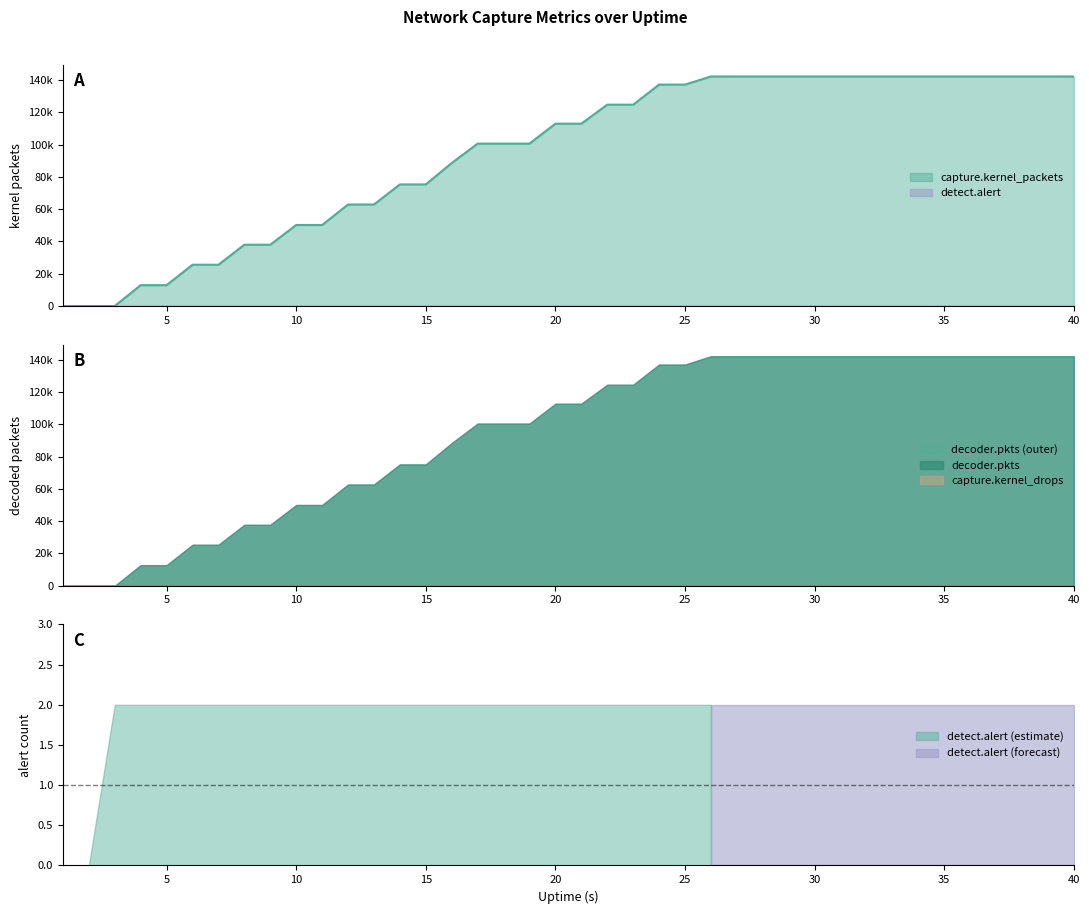

Which series has the largest range (max minus min)?

capture.kernel_packets